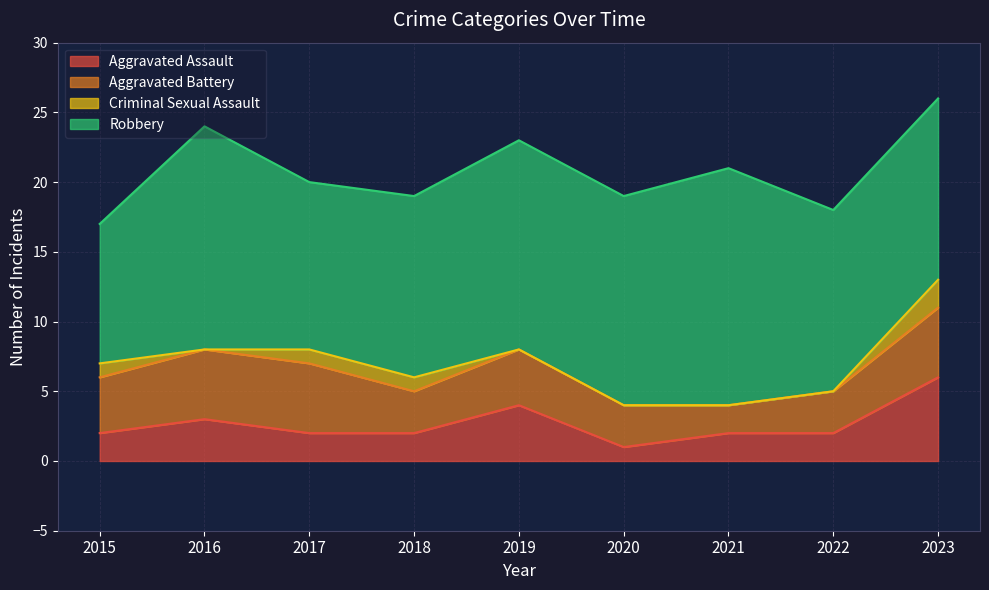

How many data points in Aggravated Assault are above 2?

3